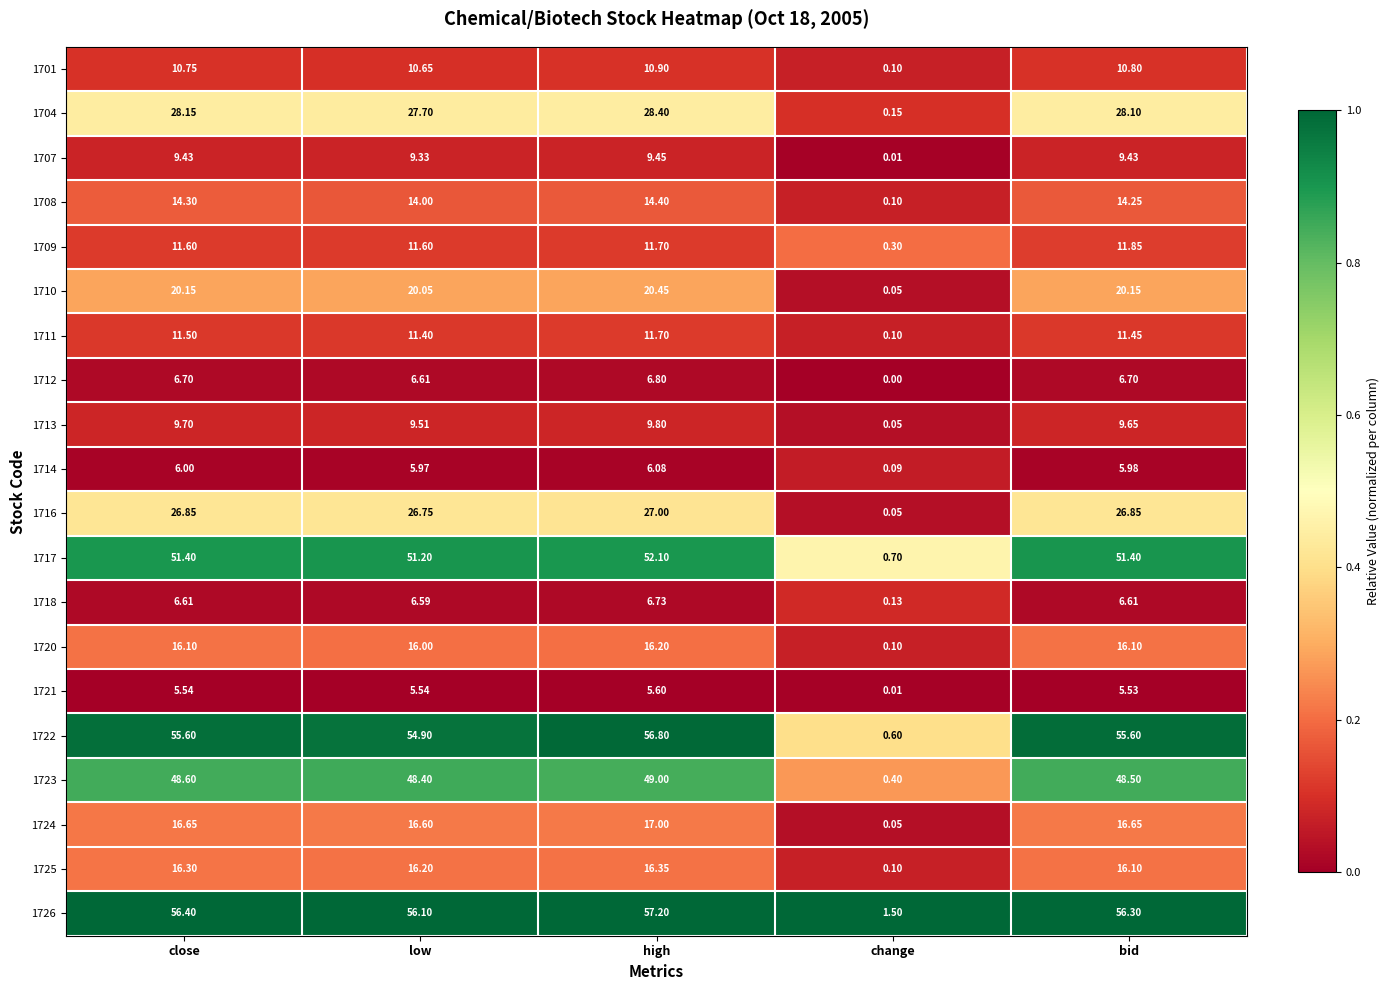

Which category has the highest value across all series?

high